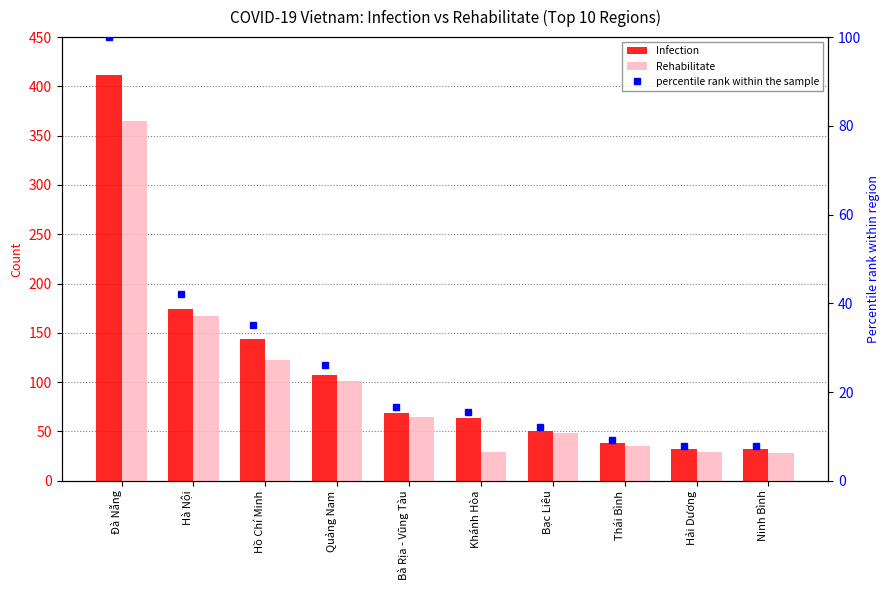

Which has a higher value, Ninh Bình or Đà Nẵng?

Đà Nẵng